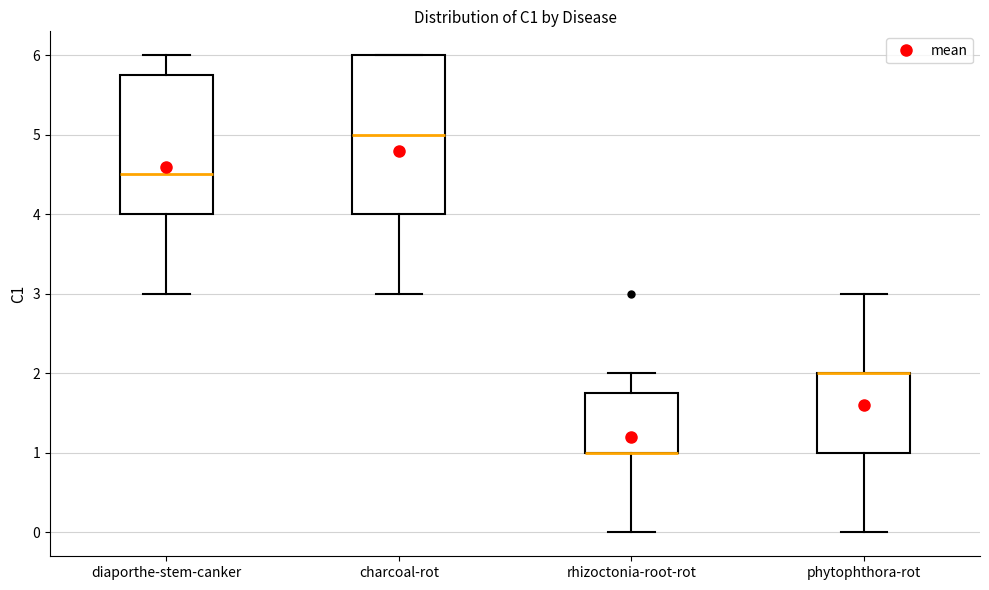

Reading left to right, read every box against the y-axis: the position of its median line, the range the box covers, and the ends of its whiskers. The values are not printed on the chart, so give them approximately, as read against the axis.

diaporthe-stem-canker: median 4.5, box 4.0 to 5.8, whiskers 3.0 to 6.0
charcoal-rot: median 5.0, box 4.0 to 6.0, whiskers 3.0 to 6.0
rhizoctonia-root-rot: median 1.0 (drawn on the box's lower edge), box 1.0 to 1.8, whiskers 0.0 to 2.0
phytophthora-rot: median 2.0 (drawn on the box's upper edge), box 1.0 to 2.0, whiskers 0.0 to 3.0